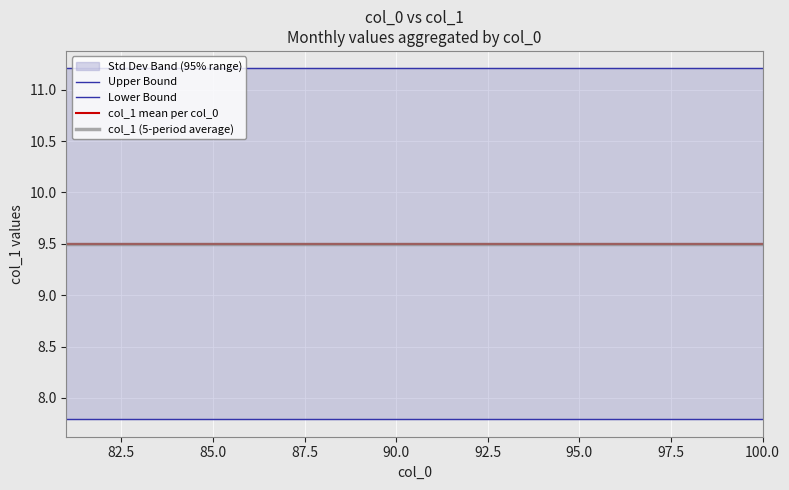

Read the col_1 mean per col_0 value at 85.0.

9.5